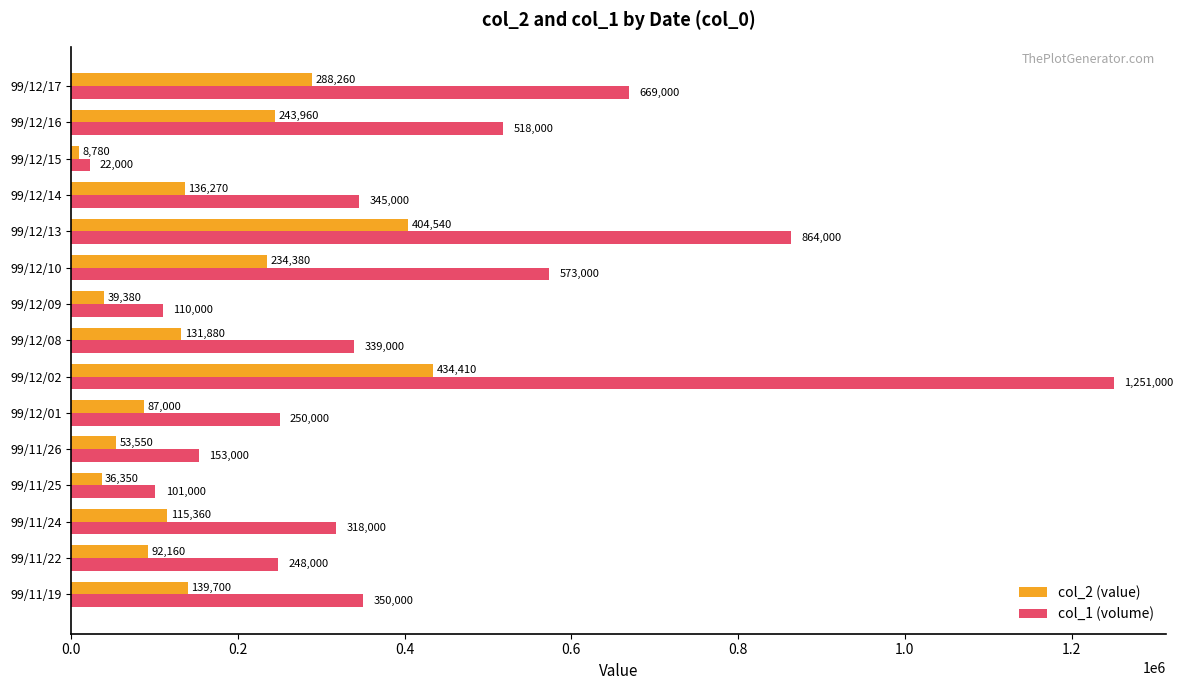

Is the value of col_1 (volume) at 99/12/10 greater than the value of col_2 (value) at 99/12/17?

Yes